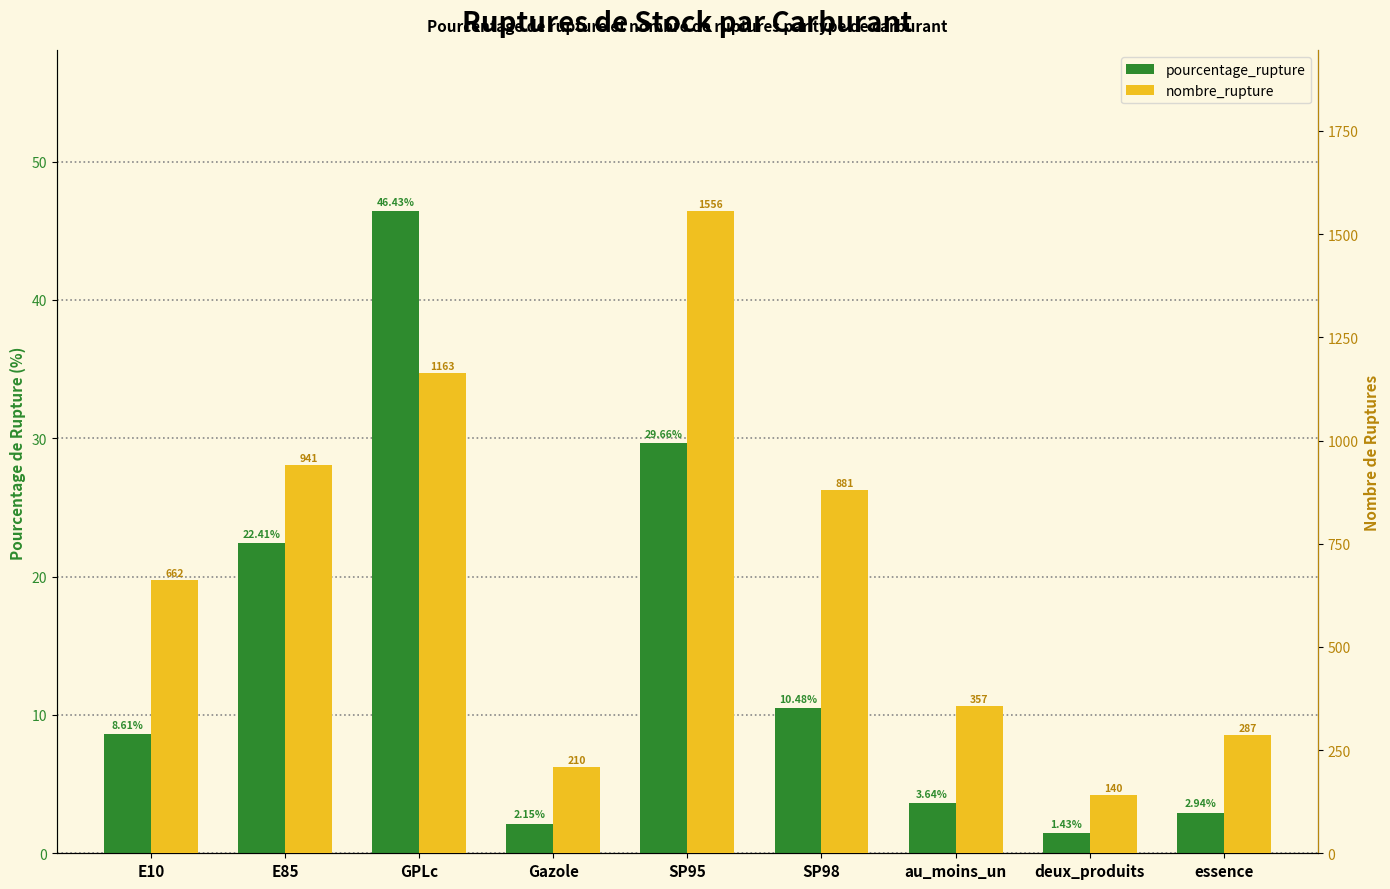

Reading right to left, transcribe all the data shown in this chart.

pourcentage_rupture: 2.9	1.4	3.6	10.5	29.7	2.1	46.4	22.4	8.6
nombre_rupture: 287.0	140.0	357.0	881.0	1556.0	210.0	1163.0	941.0	662.0